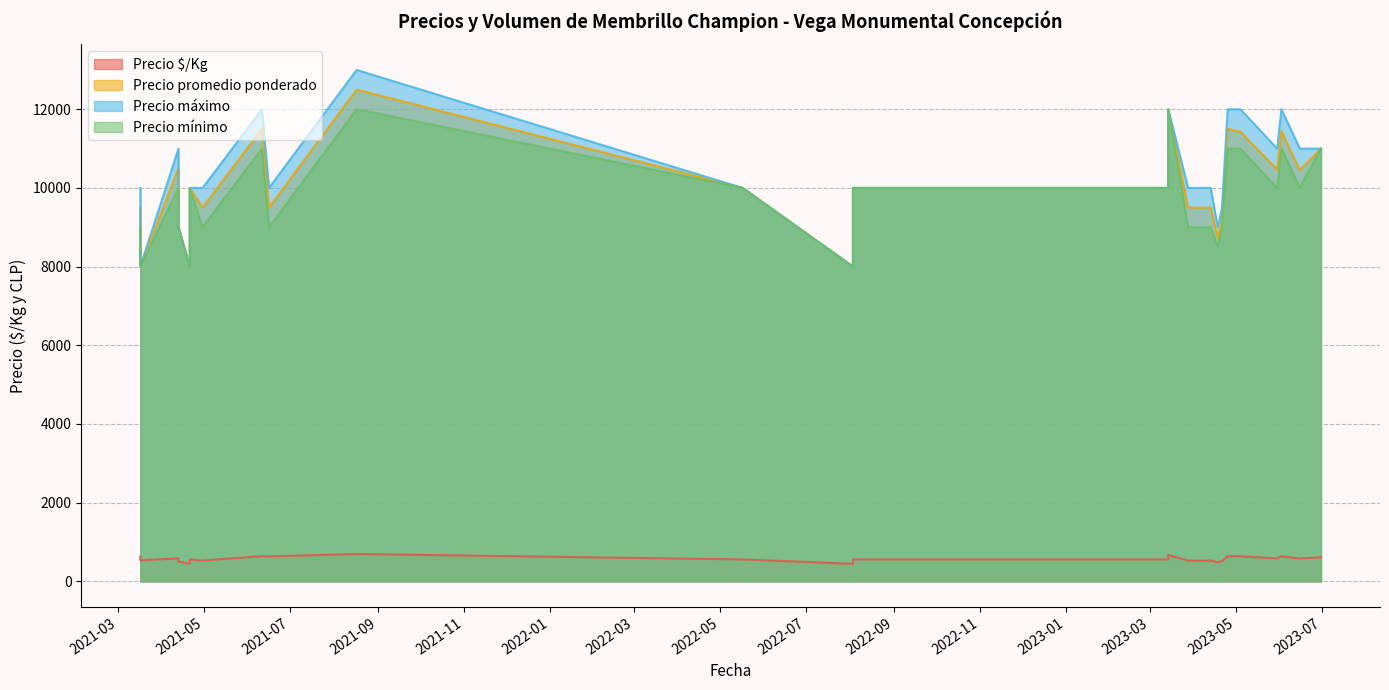

True or false: Precio mínimo has a value of 9000 at 2021-06-16.

True